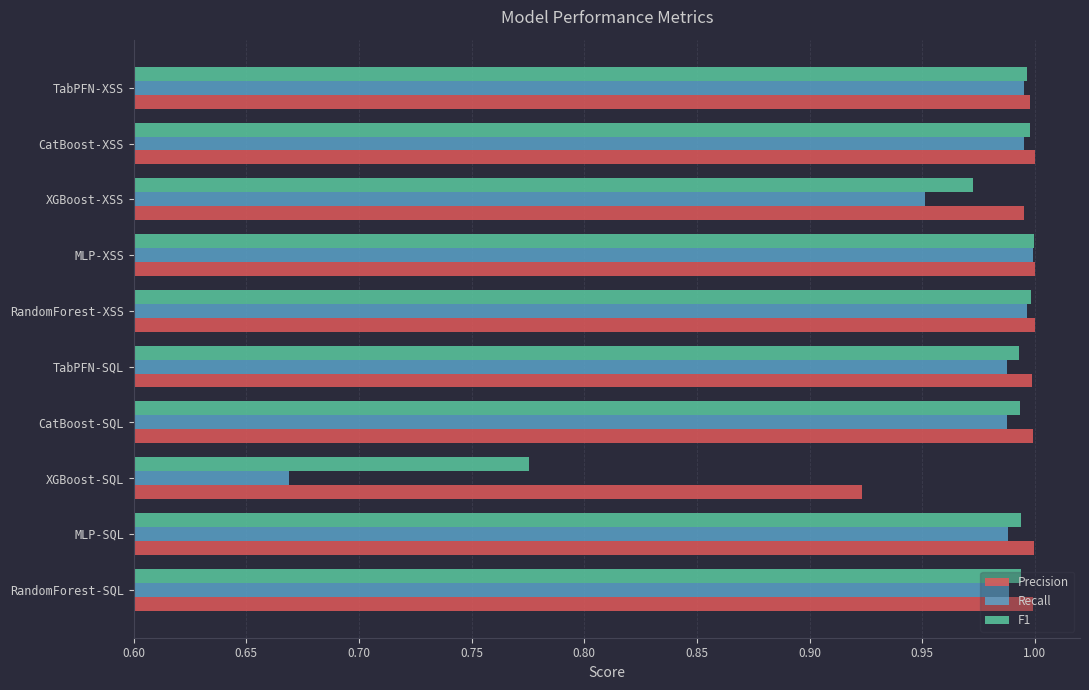

Is the value of Precision at CatBoost-SQL greater than the value of Recall at CatBoost-SQL?

Yes